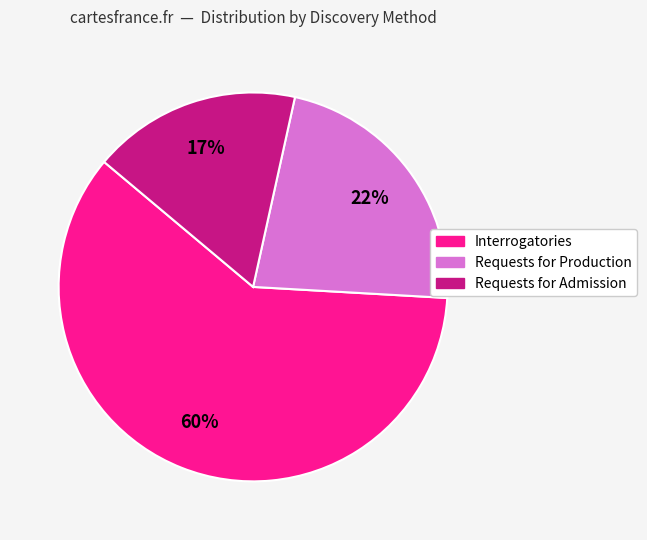

To the nearest percent, what portion does Requests for Production represent?

22%